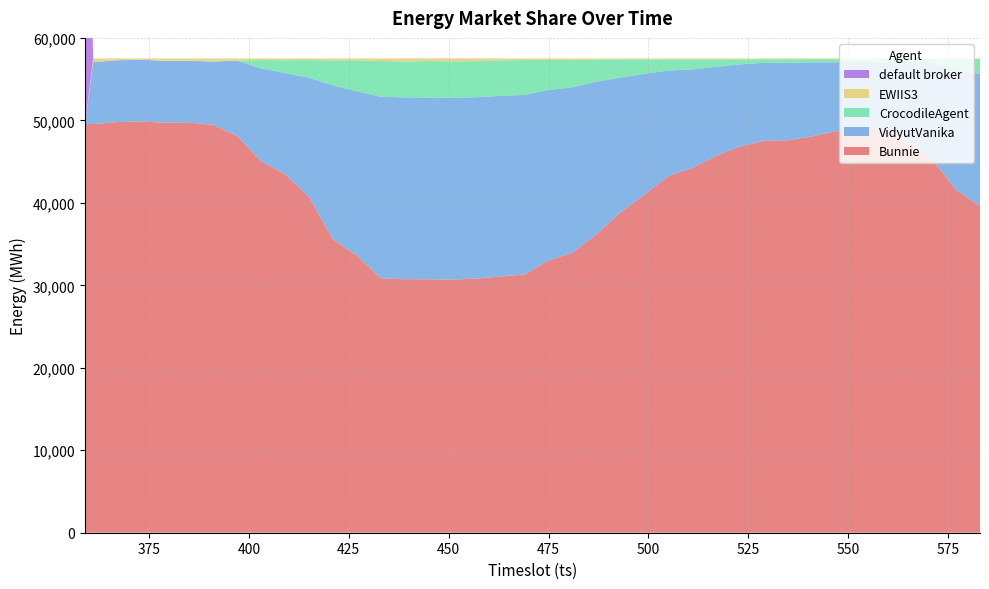

Reading left to right, list all the values displayed in this chart.

Bunnie: 49555	49555	49789	49864	49712	49709	49469	48128	45049	43488	40727	35577	33611	30847	30738	30734	30694	30820	31069	31305	33000	33989	36207	38856	41002	43243	44251	45710	46857	47515	47589	48069	48689	49112	48839	47352	45286	41560	39624
VidyutVanika: 0	7495	7495	7497	7497	7511	7658	9110	11261	12258	14457	18671	19915	22020	22052	22039	22045	21986	21901	21781	20690	20029	18494	16333	14649	12795	11929	10785	9930	9465	9392	8970	8353	7978	8212	9818	11744	14569	16006
CrocodileAgent: 0	9	7	7	5	6	10	13	1004	1552	2134	3021	3747	4329	4343	4421	4415	4369	4307	4233	3635	3333	2678	2199	1741	1359	1220	906	616	446	446	387	386	335	380	261	401	1304	1802
default broker: 57504	2	0	4	3	3	1	1	2	1	2	1	0	2	21	22	26	26	12	2	1	1	1	3	1	2	1	1	0	1	0	3	1	2	2	1	0	1	0
EWIIS3: 0	443	213	132	287	275	366	252	188	205	184	234	231	306	350	288	324	303	215	183	178	152	124	113	111	105	103	102	101	77	77	75	75	77	71	72	73	70	72